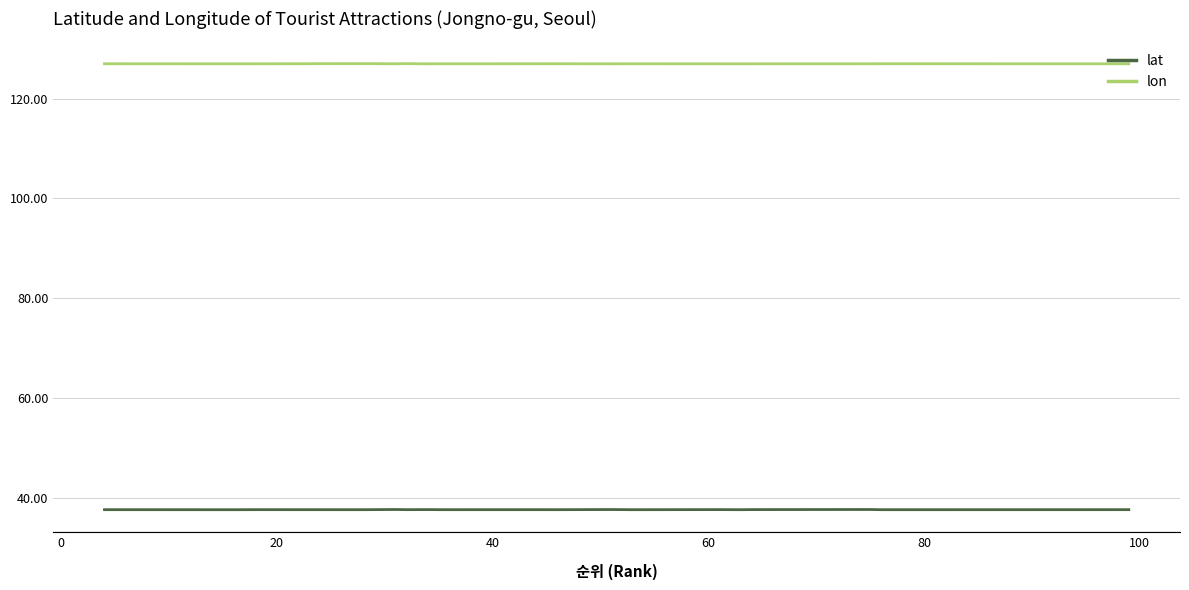

List the series in order of their overall mean, highest first.

lon, lat